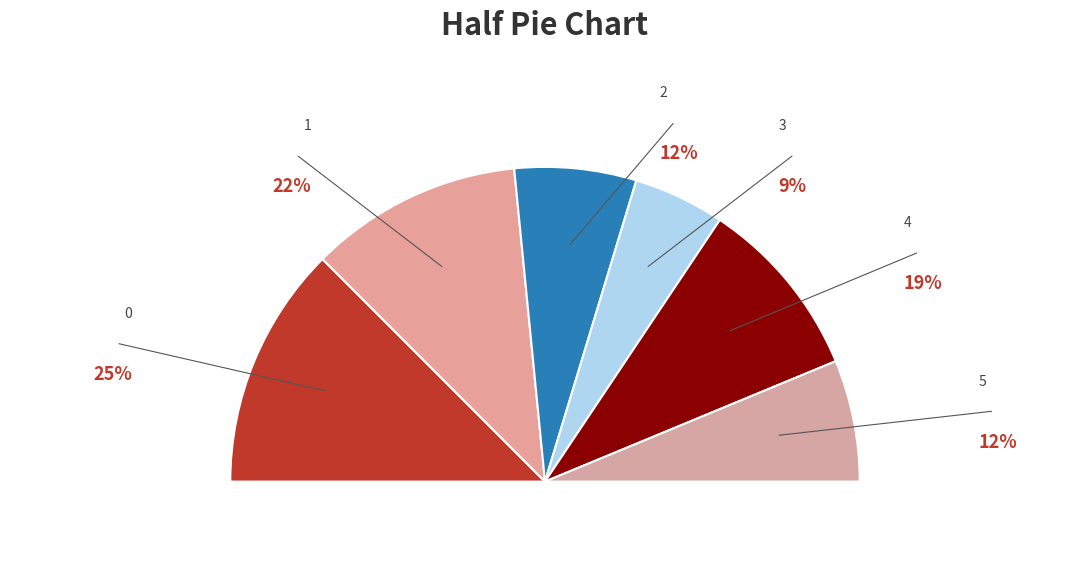

To the nearest percent, what percentage of the pie is 4?

19%